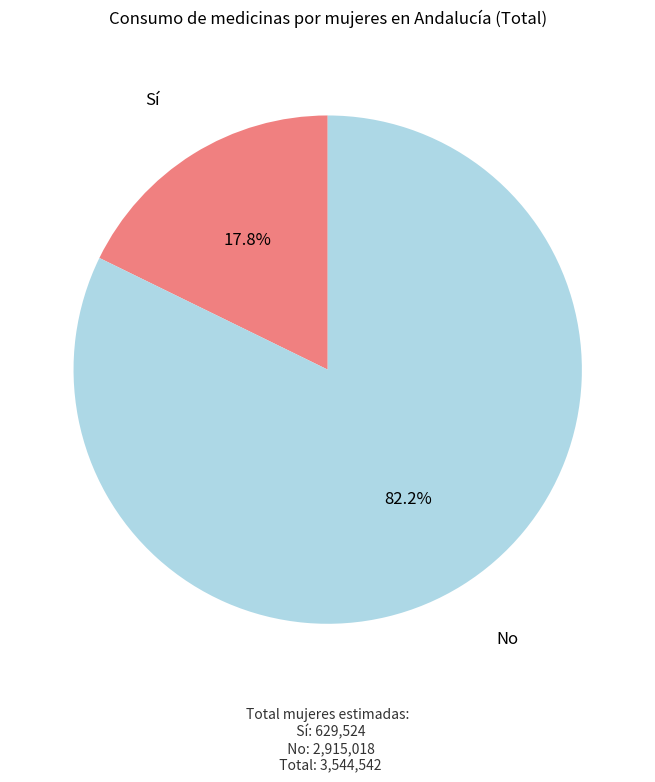

Which slice is the smallest?

Sí